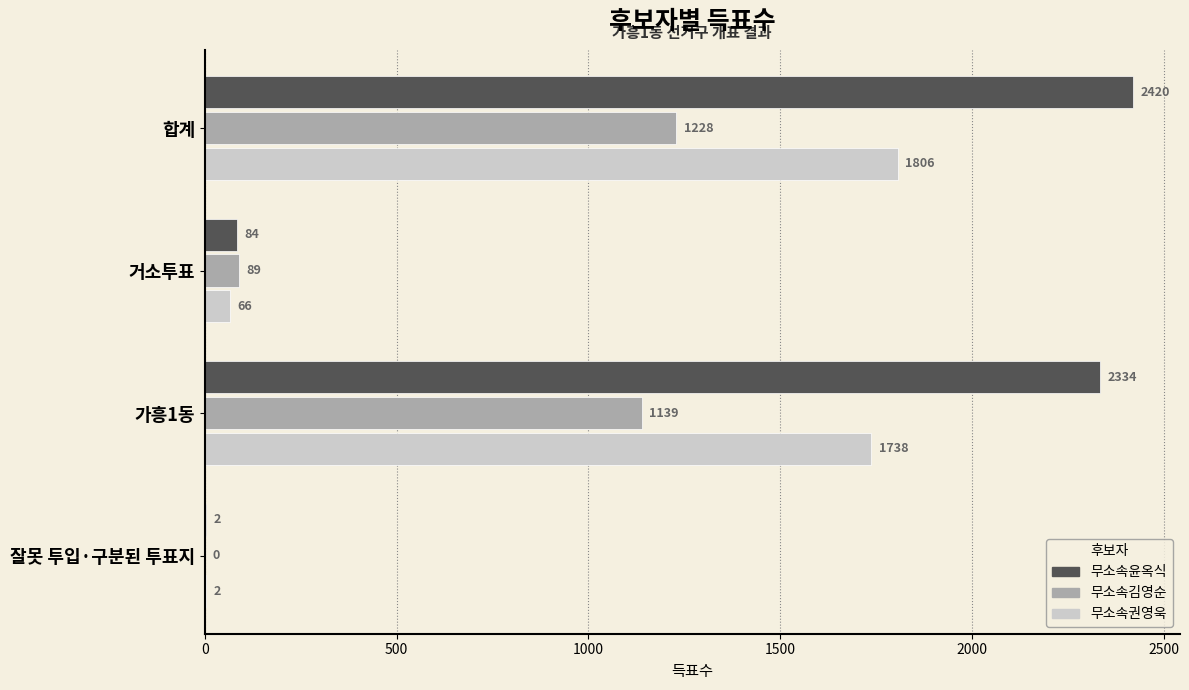

What is the maximum value shown in the chart?

2420